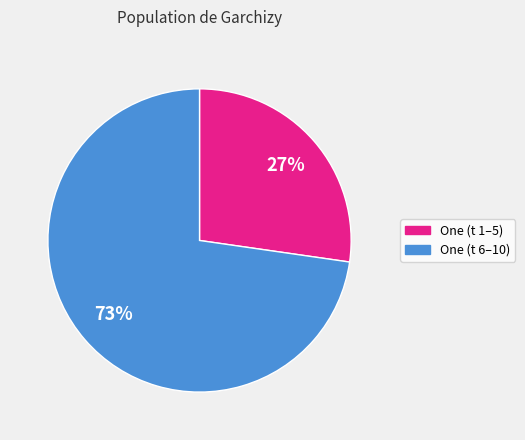

Is there a majority slice in this chart?

Yes